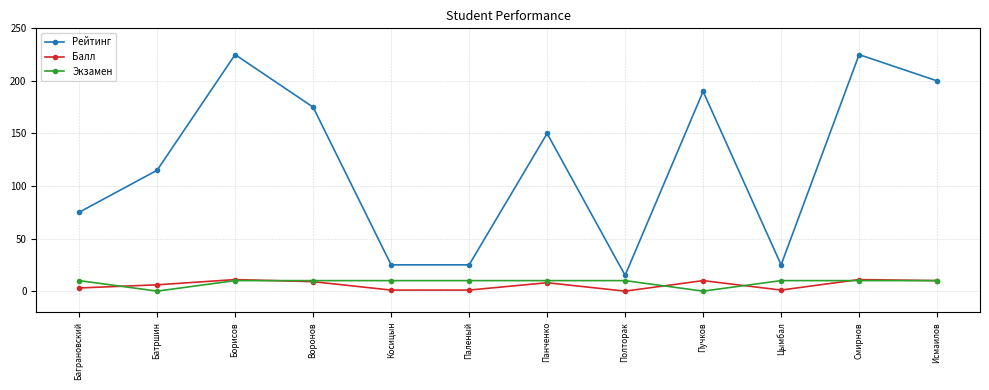

The Экзамен series shows 0 at Пучков. True or false?

True